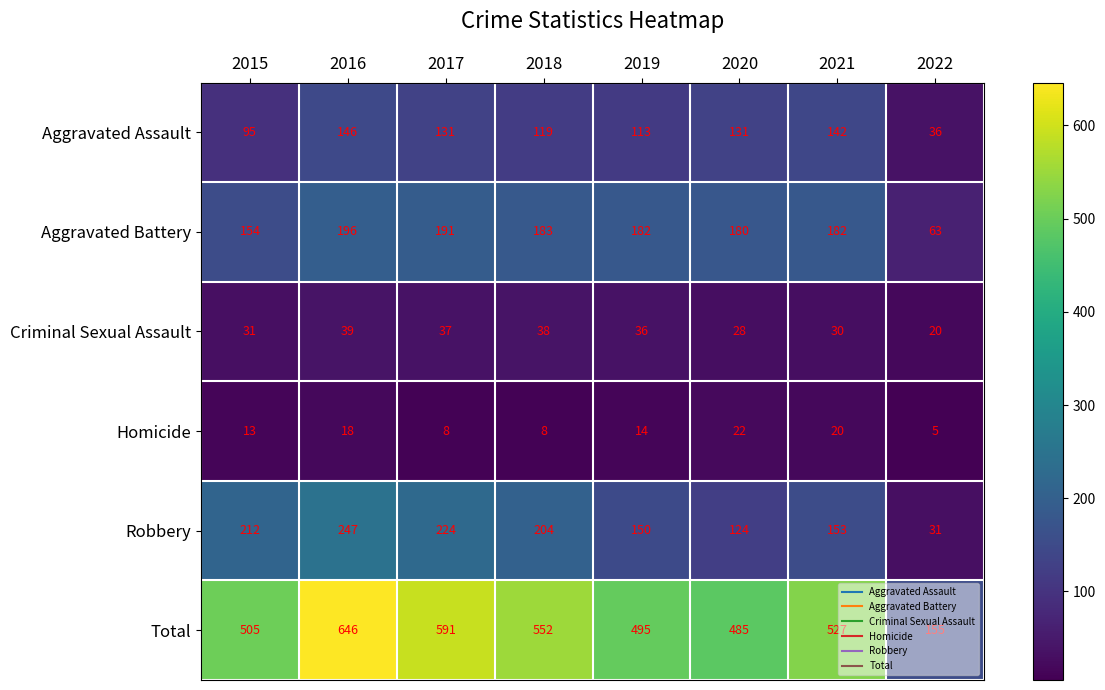

Is it true that Criminal Sexual Assault equals 39 at 2016?

True